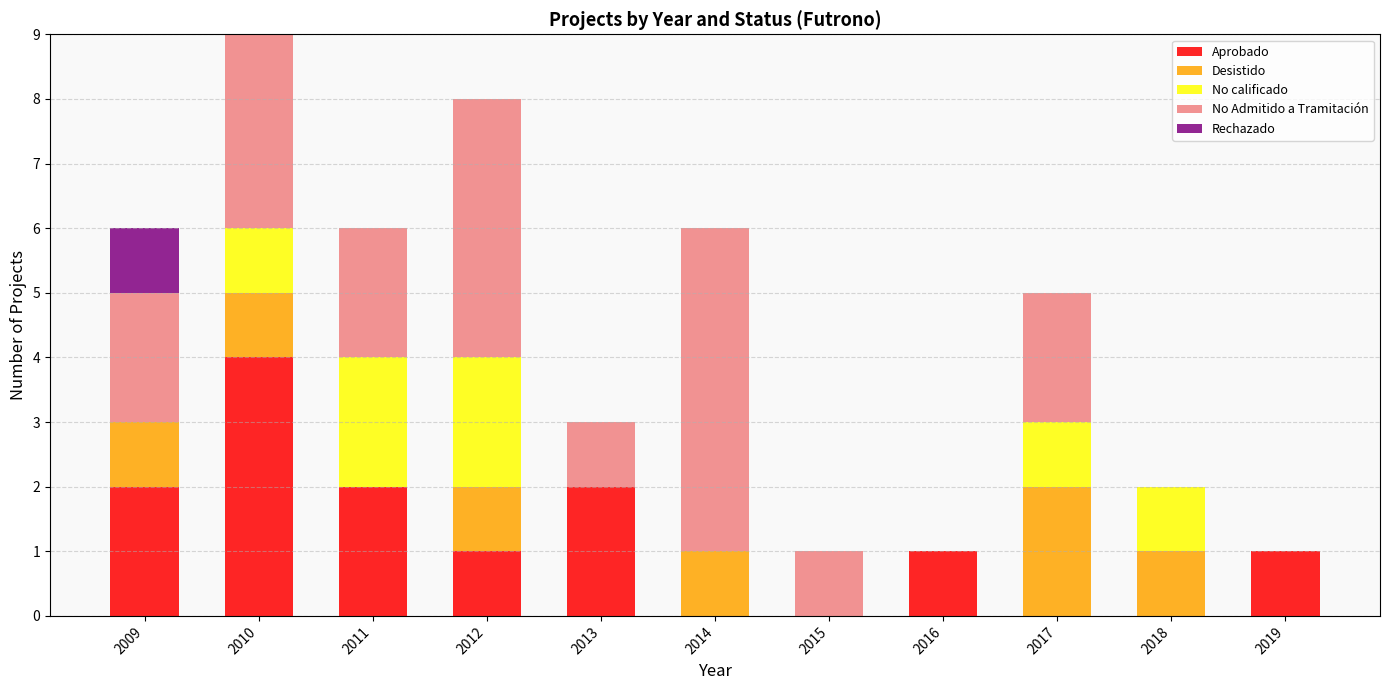

What is the highest value of the Aprobado series?

4